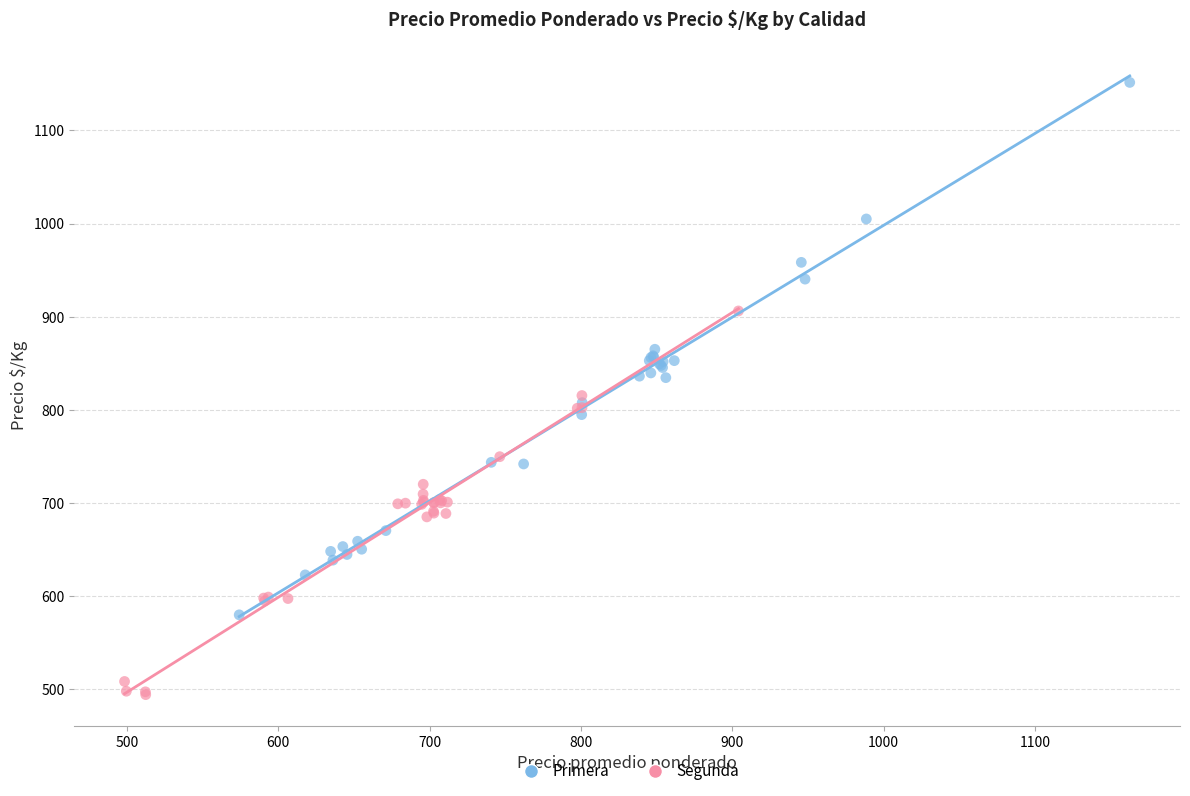

Which series contains the highest Y value?

Primera